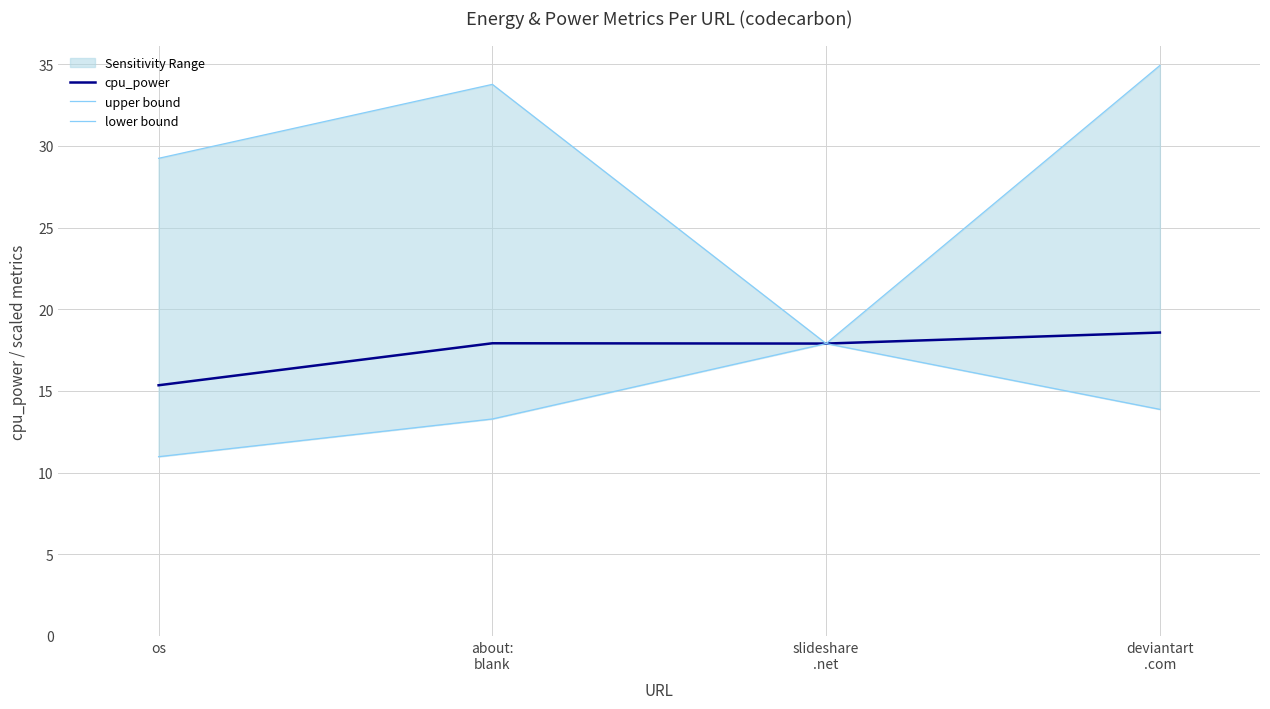

True or false: cpu_power and lower bound intersect in this chart.

False